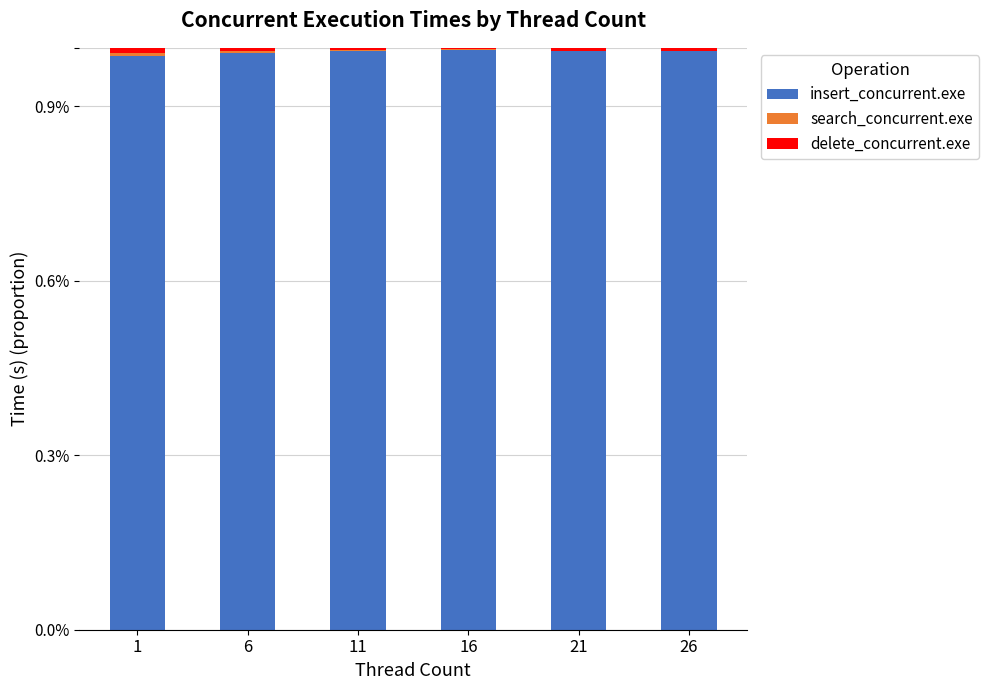

Count the number of data series in this chart.

3